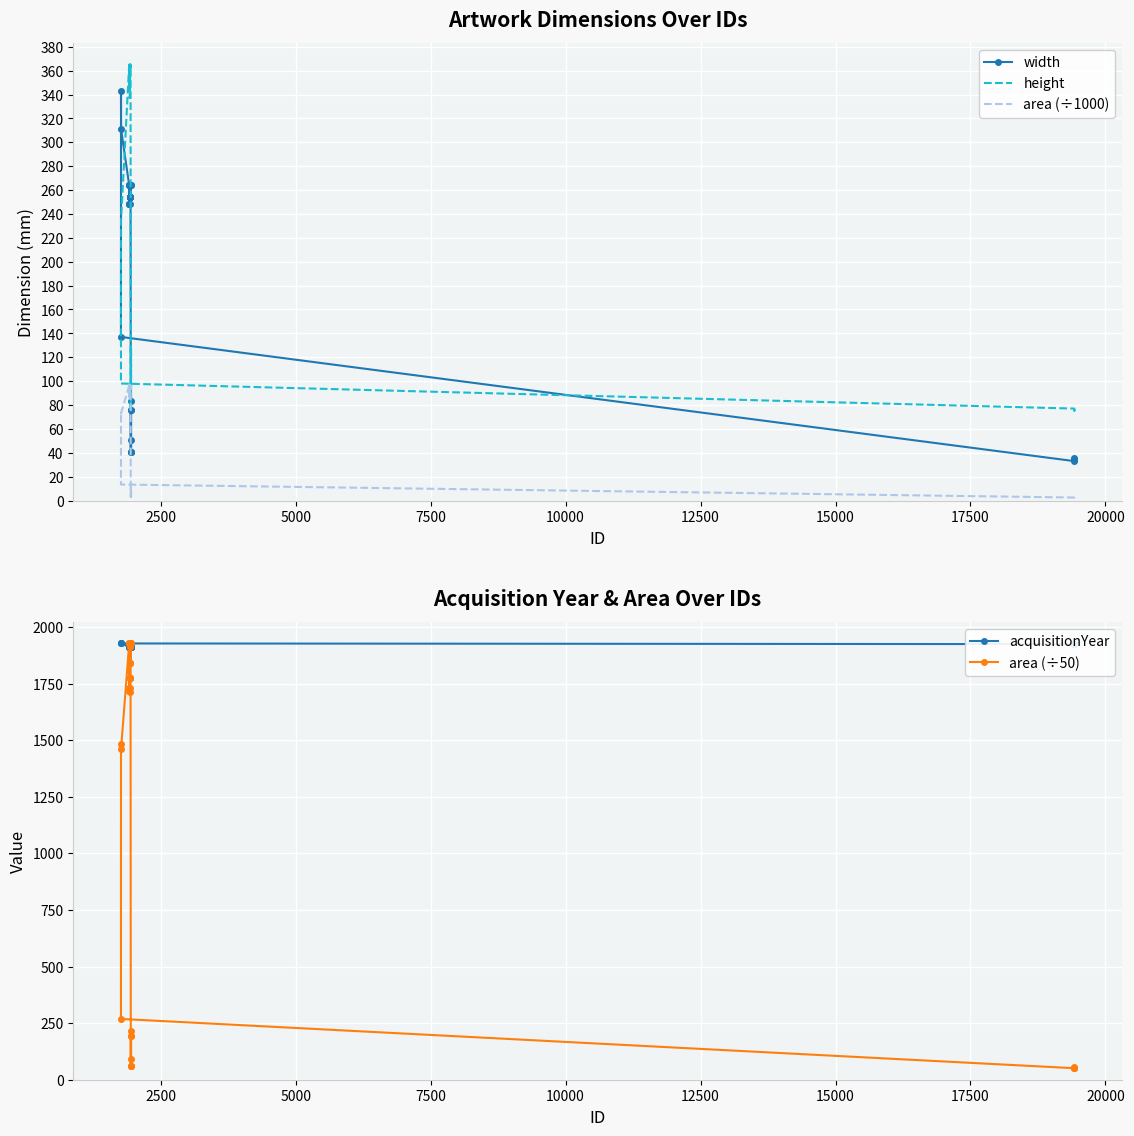

How many distinct data groups are displayed?

5